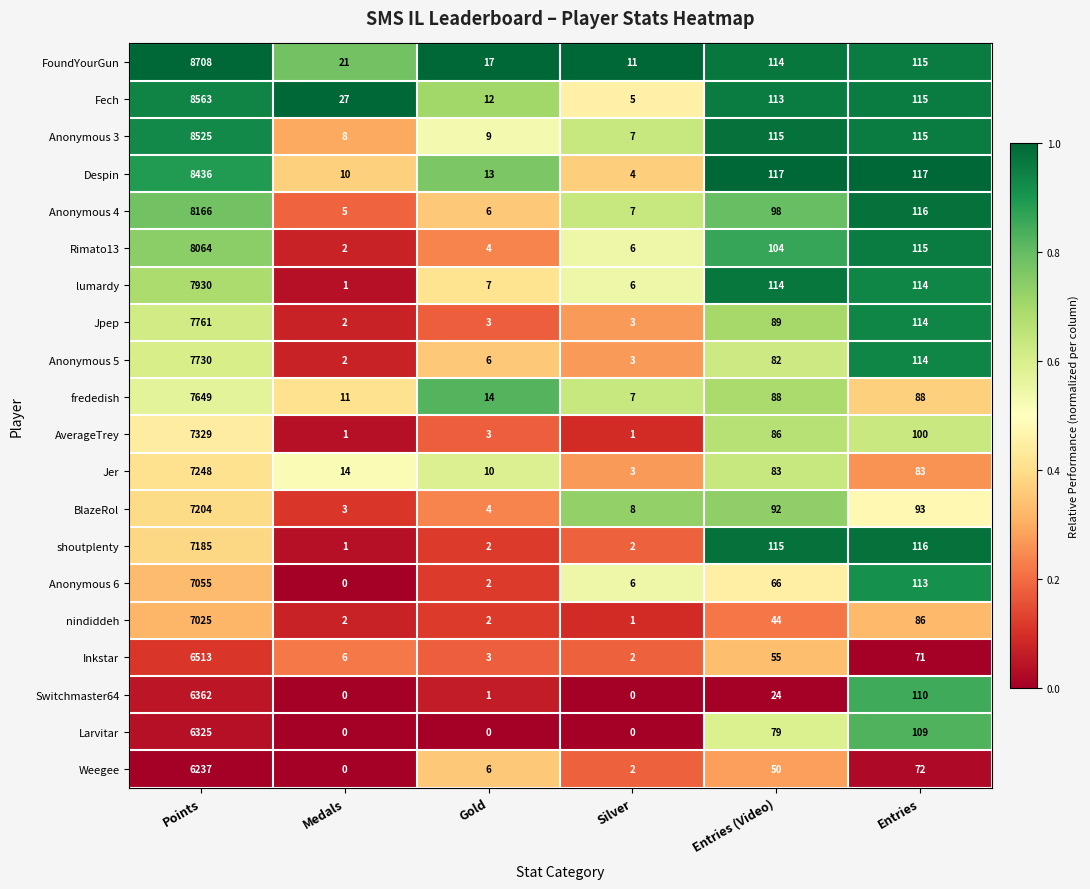

The FoundYourGun series shows 17 at Gold. True or false?

True